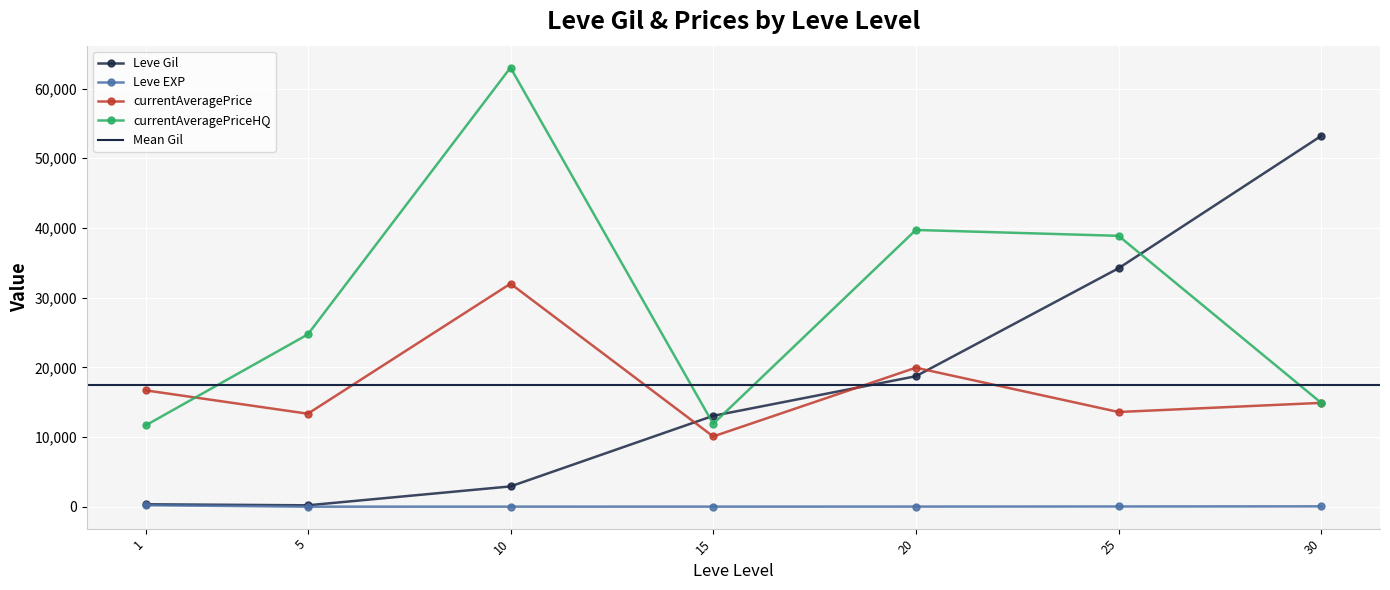

In currentAveragePriceHQ, how many points are lower than both neighbors (excluding endpoints)?

1